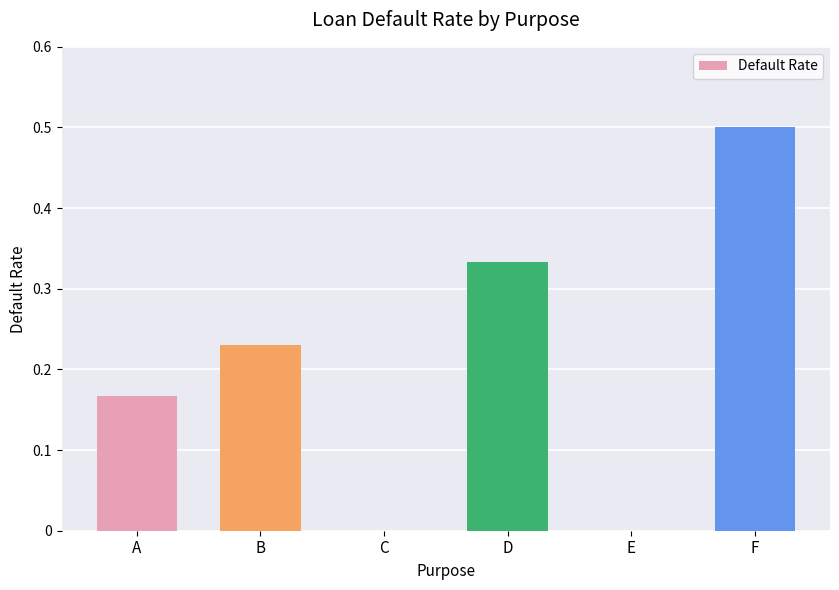

The chart shows a value of 0.1 at A. True or false?

False